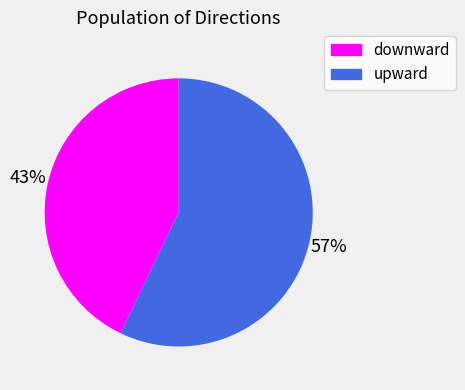

Between upward and downward, which is larger?

upward